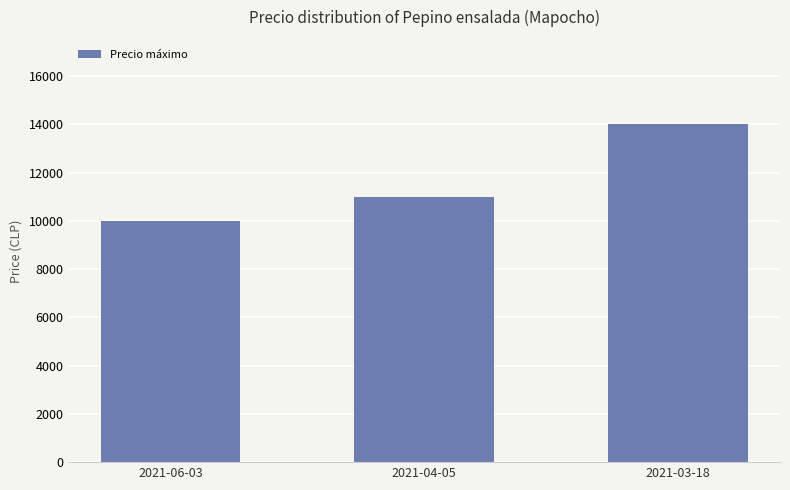

True or false: the data shows 8716 at 2021-03-18.

False